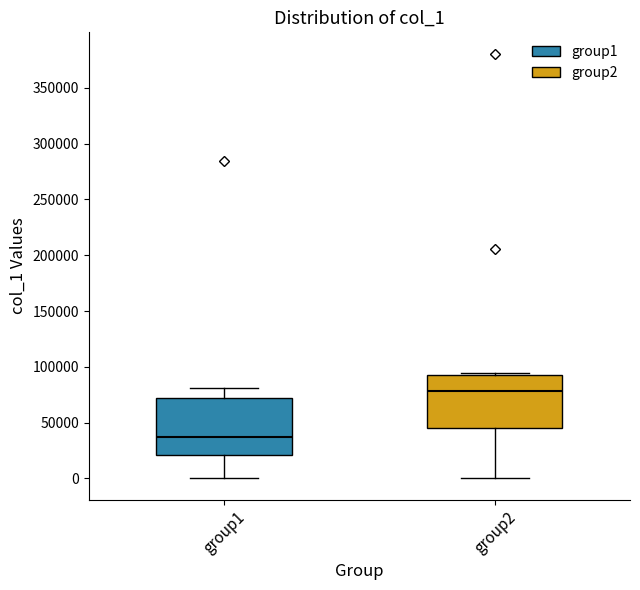

Reading left to right, read every box against the y-axis: the position of its median line, the range the box covers, and the ends of its whiskers. The values are not printed on the chart, so give them approximately, as read against the axis.

group1: median 35000, box 20000 to 70000, whiskers 0 to 80000
group2: median 80000, box 45000 to 90000, whiskers 0 to 95000